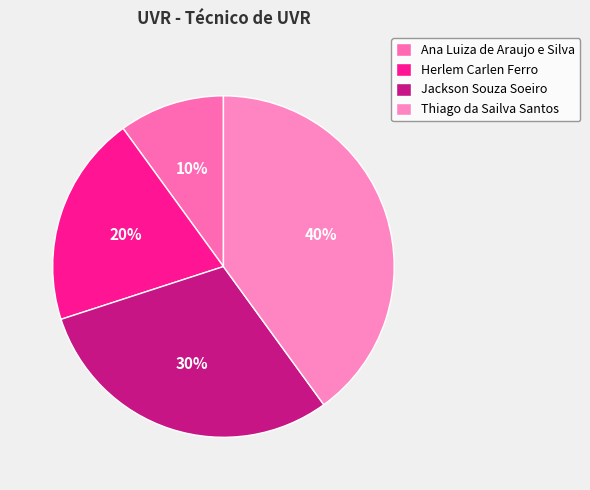

Does Thiago da Sailva Santos account for over 50% of the chart?

No